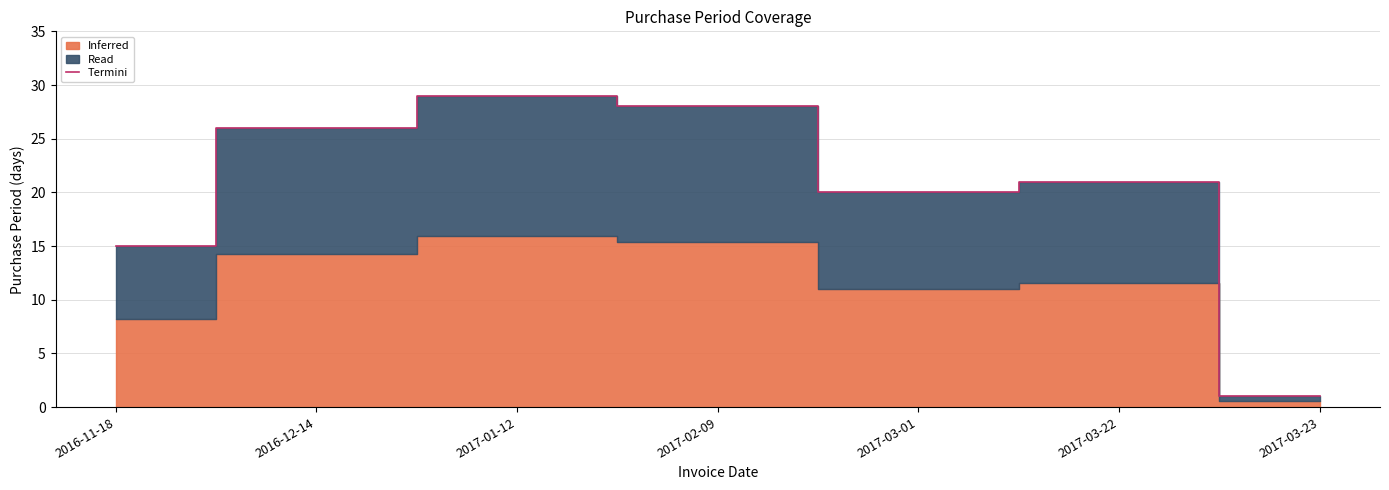

What is the change in value from 2017-01-12 to 2017-03-23?

-28